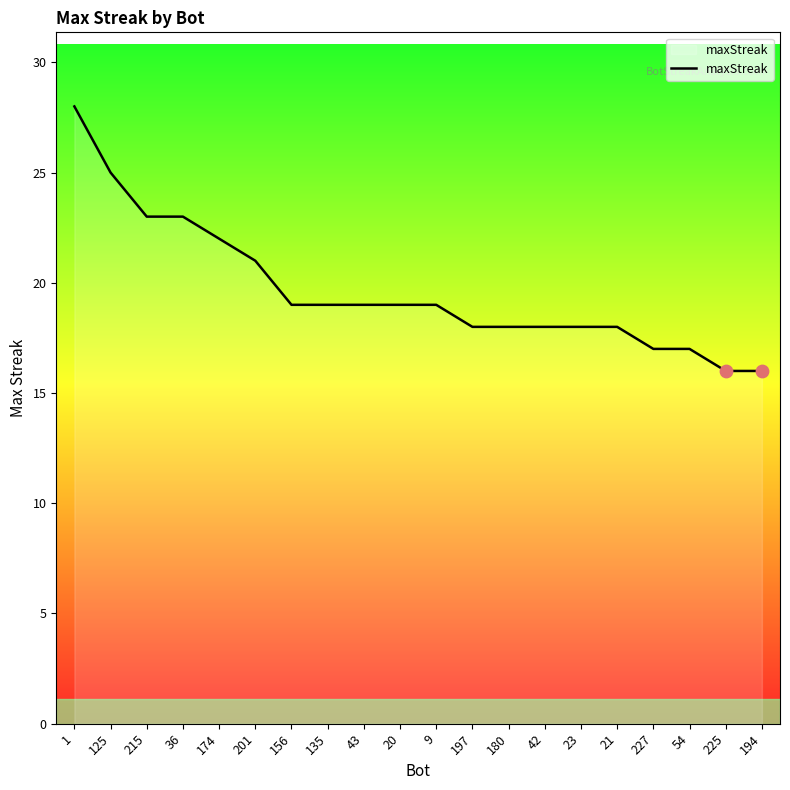

Which has a higher value, 125 or 156?

125